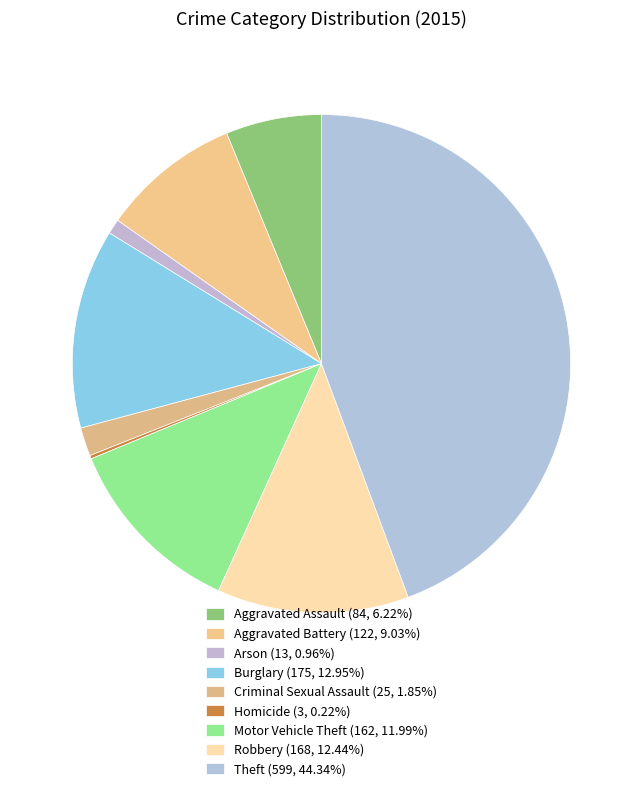

The Homicide slice represents 0% of the pie. True or false?

True